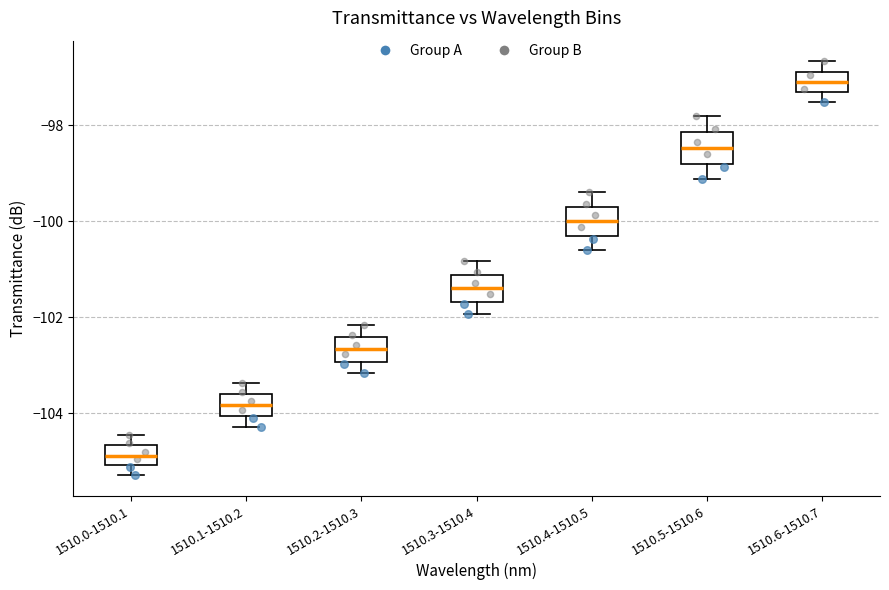

Which box has the highest median line?

1510.6-1510.7